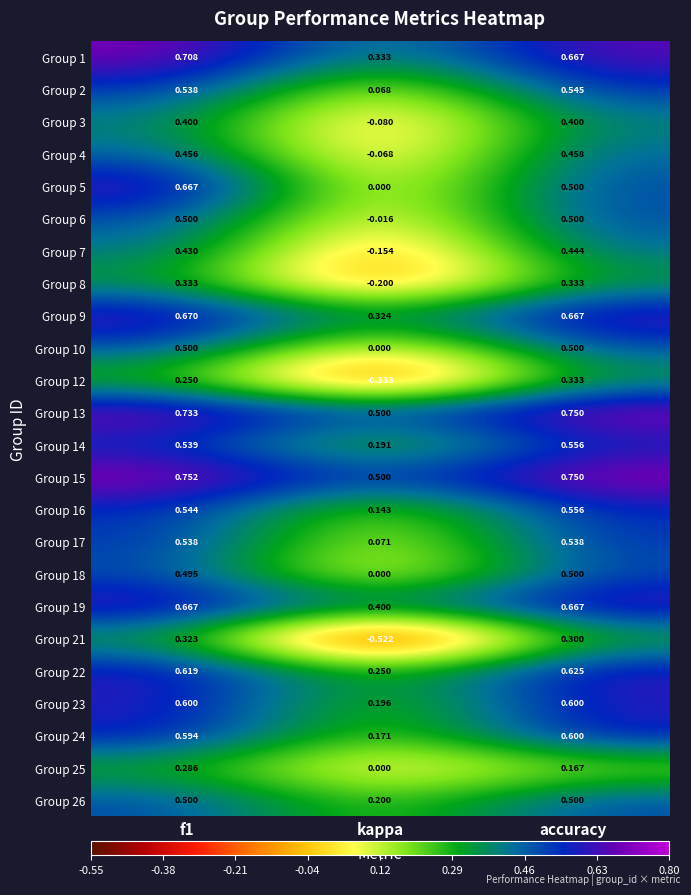

At which category does the chart reach its minimum across all series?

kappa